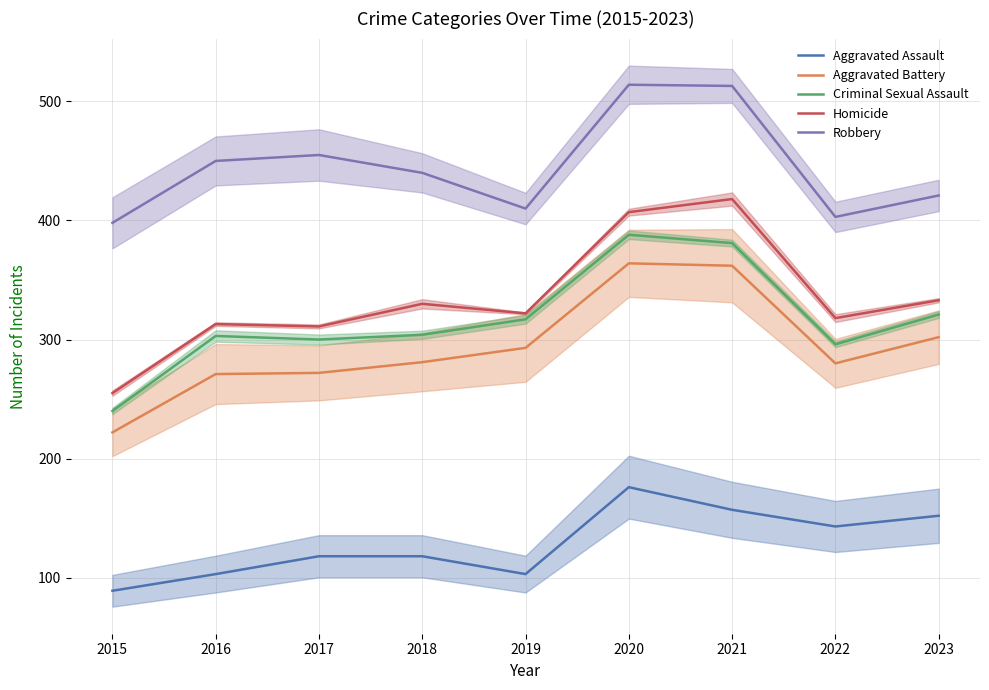

Reading right to left, extract all data points from this chart.

Aggravated Assault: 152	143	157	176	103	118	118	103	89
Aggravated Battery: 302	280	362	364	293	281	272	271	222
Criminal Sexual Assault: 321	296	381	388	317	304	300	303	240
Homicide: 333	318	418	407	322	330	311	313	255
Robbery: 421	403	513	514	410	440	455	450	398